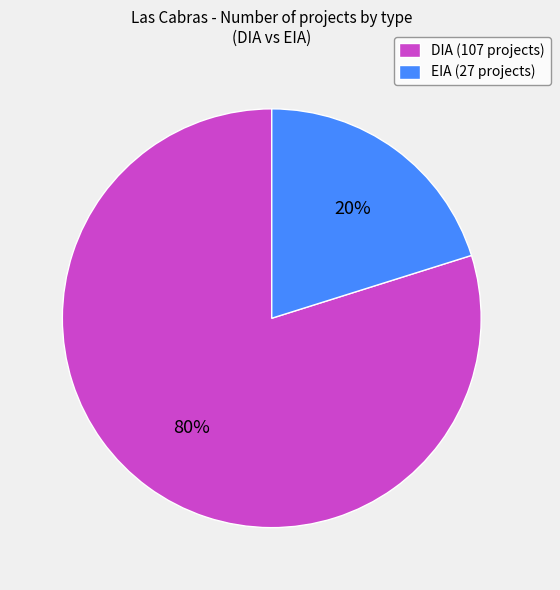

The DIA slice represents 80% of the pie. True or false?

True